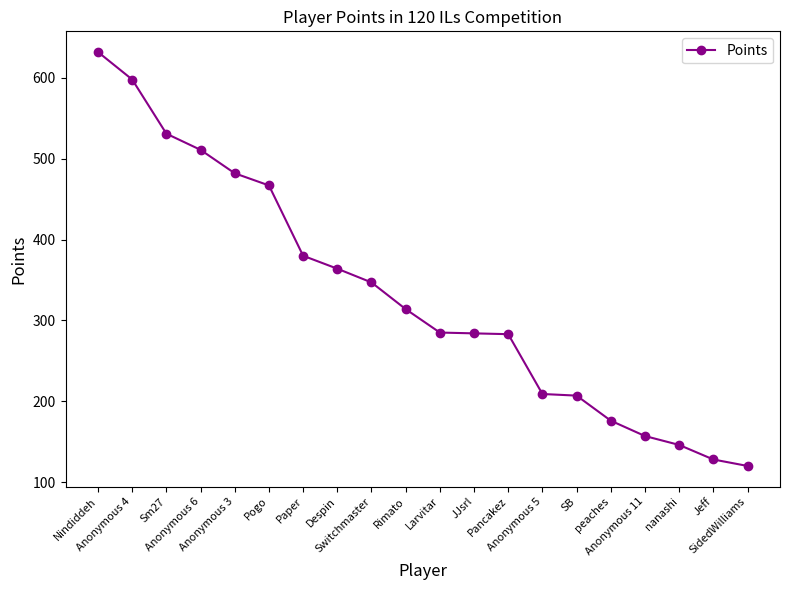

True or false: the data shows 482 at Anonymous 3.

True